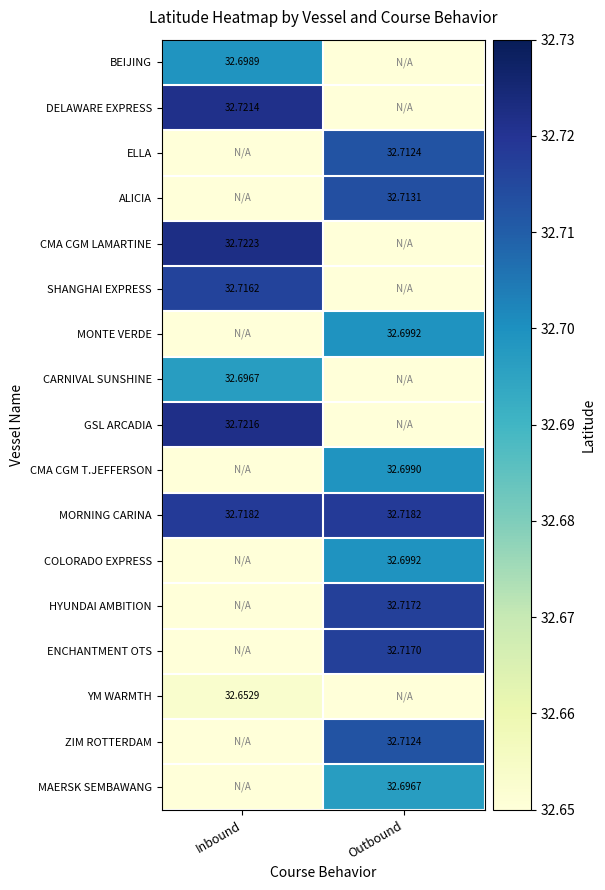

What is the spread (max minus min) of values at Inbound?

32.7